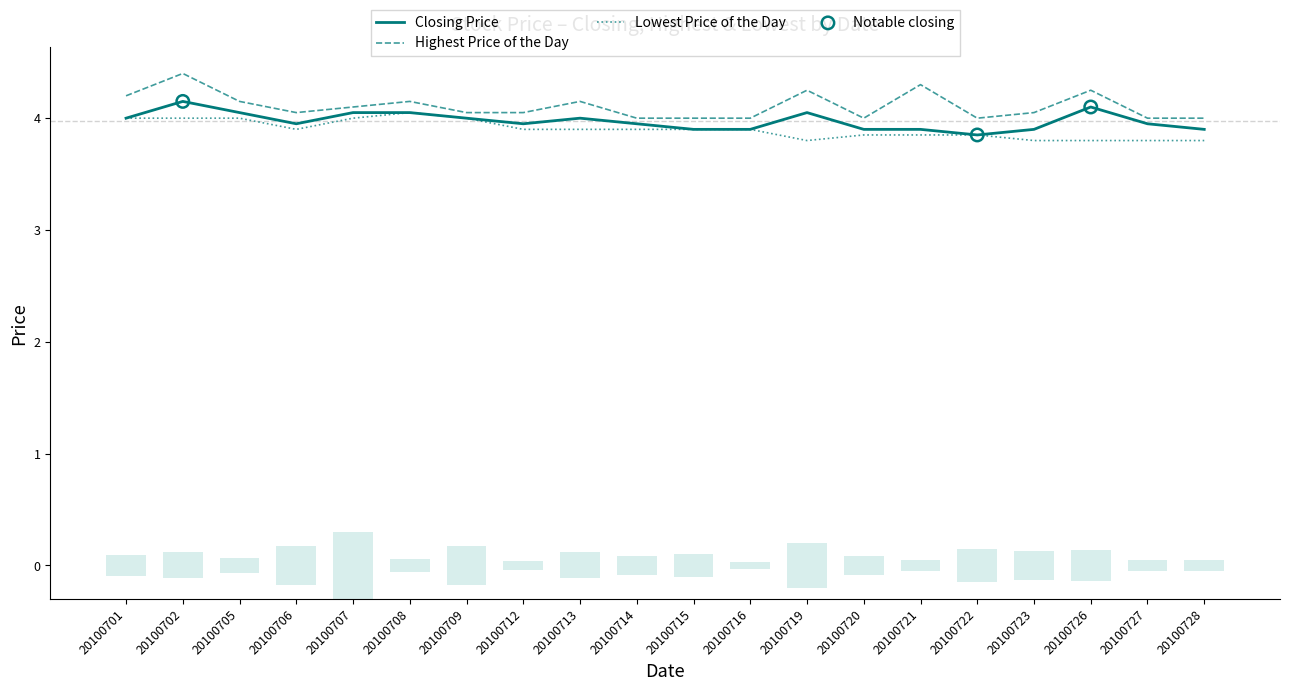

Which series reaches the minimum Y coordinate?

Lowest Price of the Day